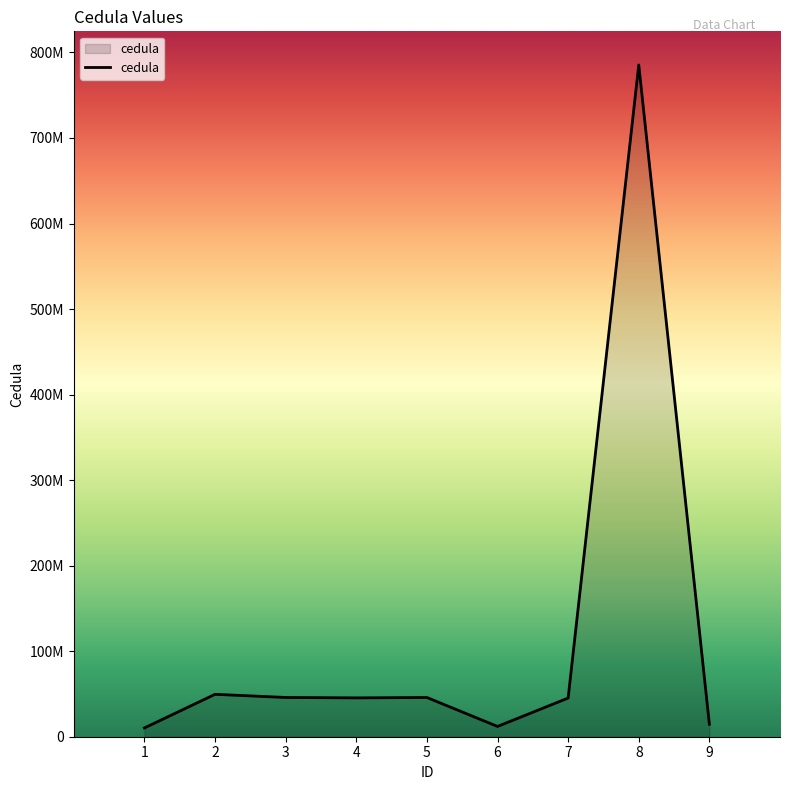

What is the change in value from 4 to 7?

-196129